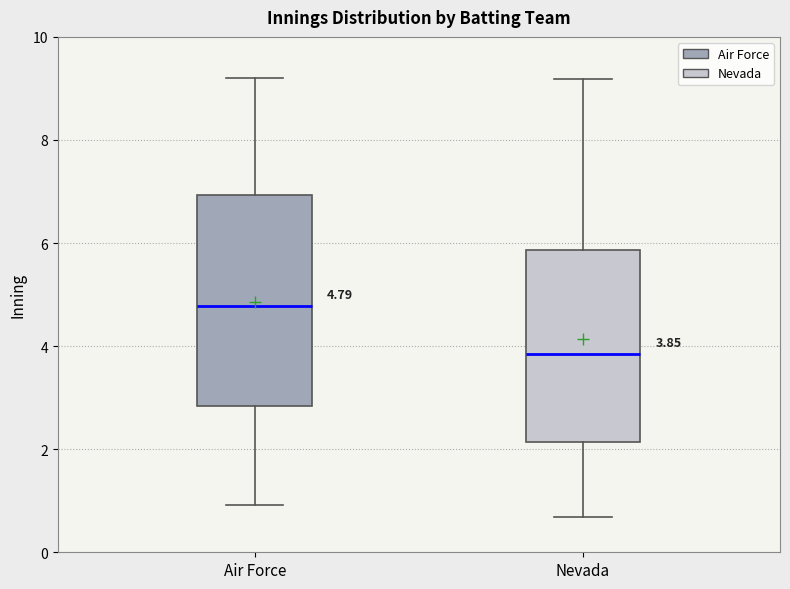

Which box's median line is the highest?

Air Force